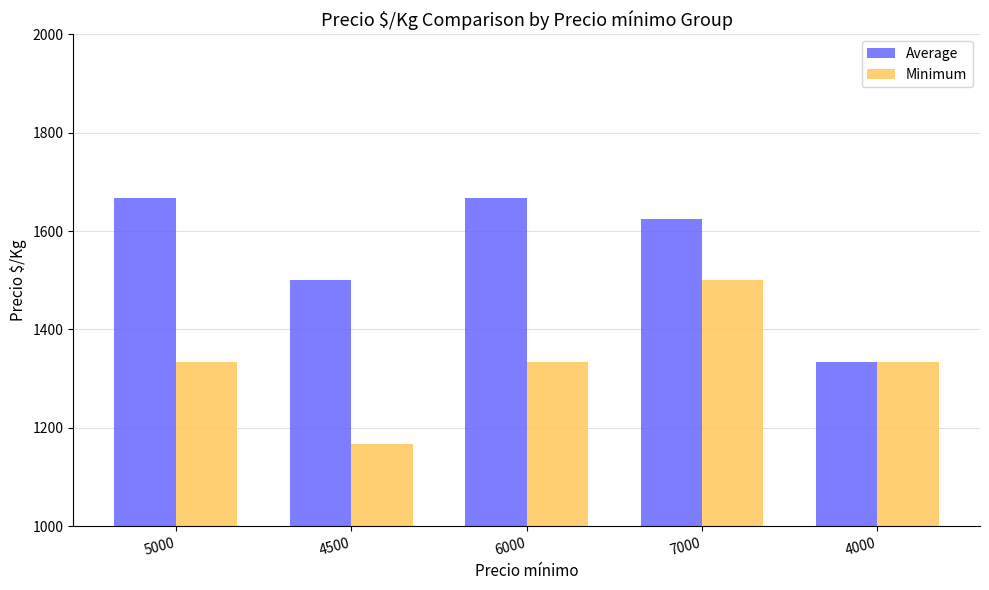

What is the lowest value of the Average series?

1333